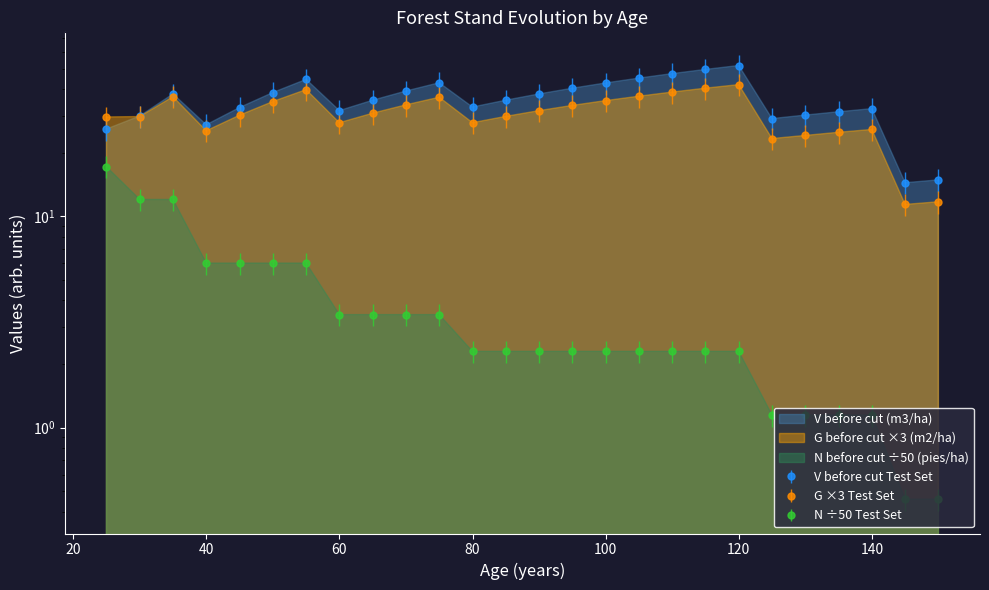

What is the average value of the V before cut (m3/ha) series?

35.5